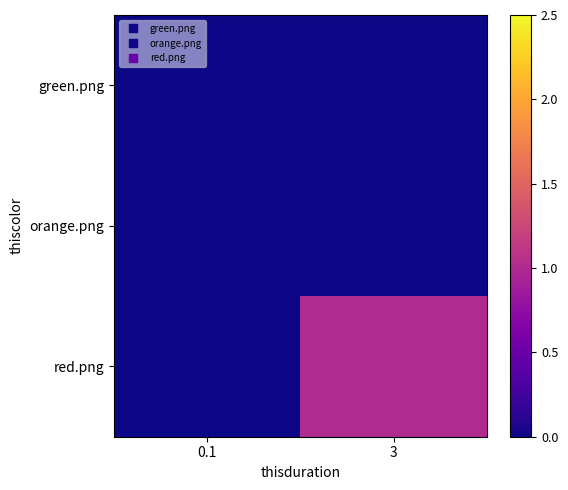

How many categories are shown in the chart?

2